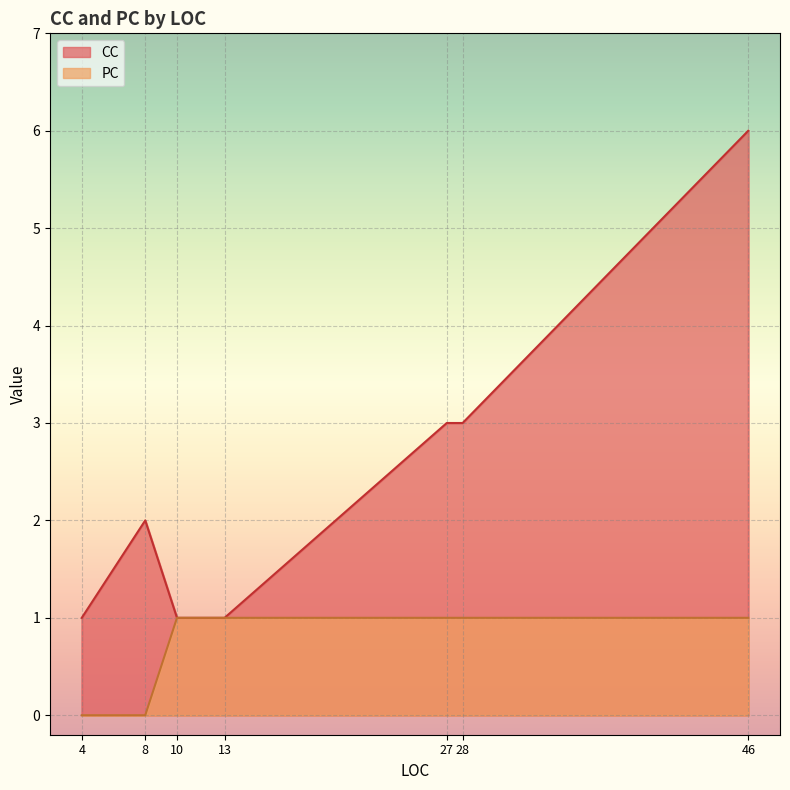

What is the label of the 6th point from the right?

8